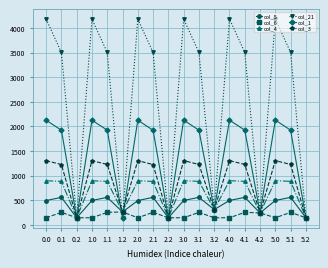

What is the difference between the second highest and minimum values in the col_21 series?

4040.8